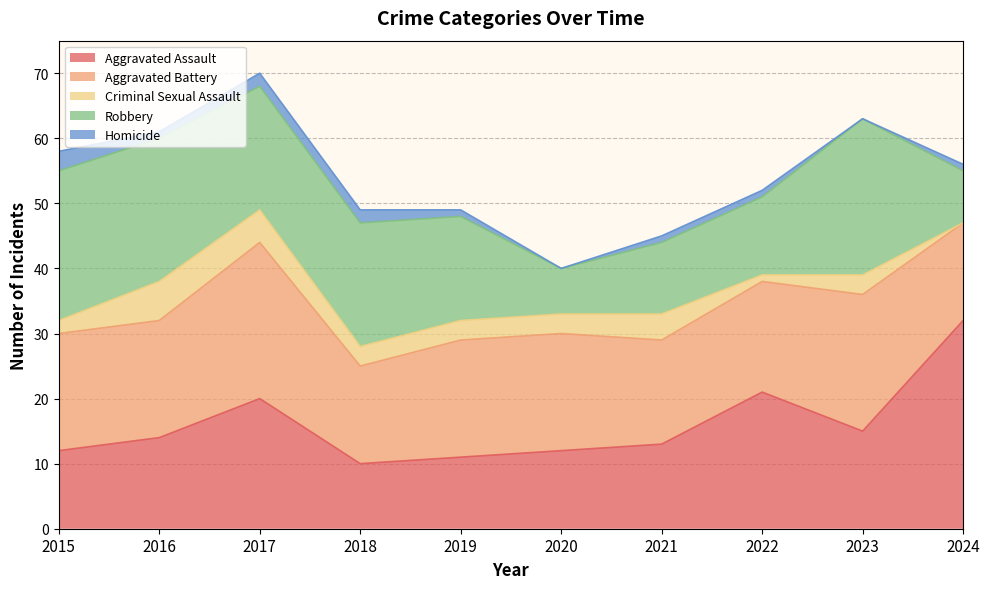

What is the difference between the highest and lowest values at 2018?

17